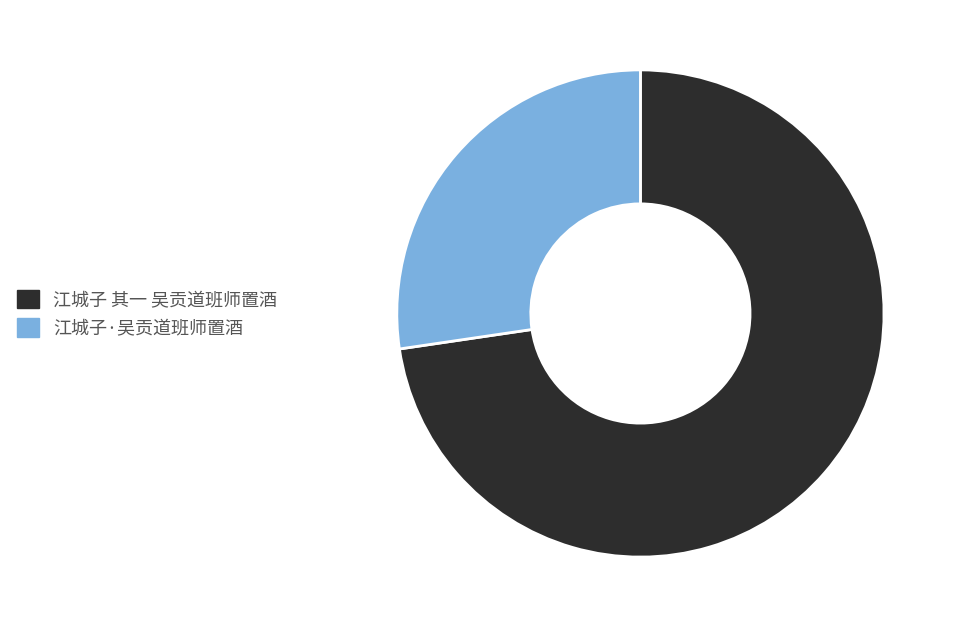

Which has a higher value, 江城子 其一 吴贡道班师置酒 or 江城子·吴贡道班师置酒?

江城子 其一 吴贡道班师置酒